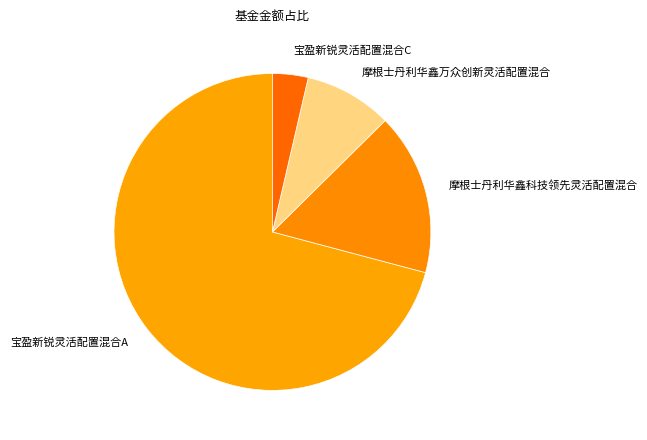

What is the smallest slice in the pie chart?

宝盈新锐灵活配置混合C